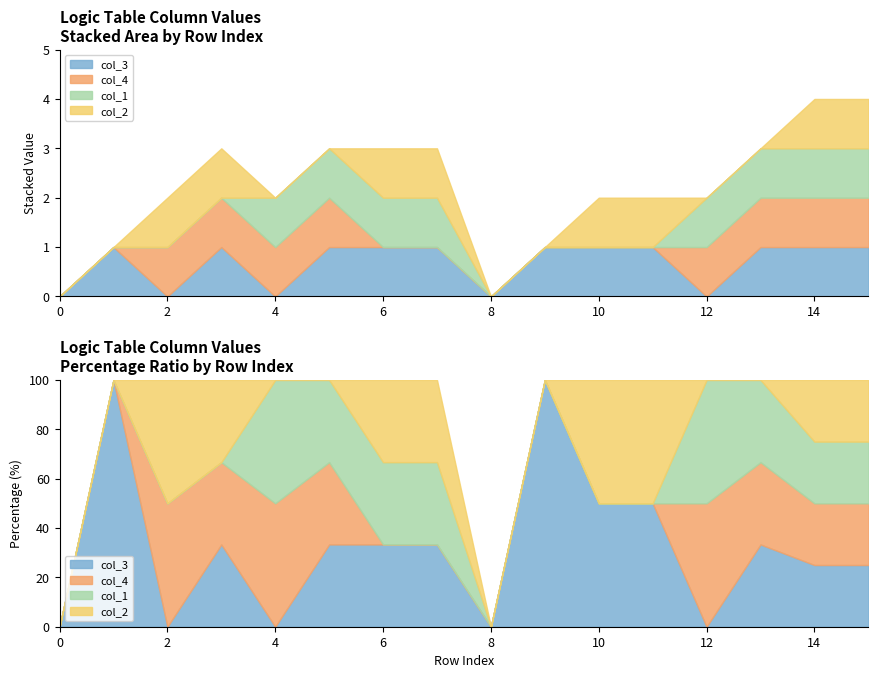

Which category has the highest value across all series?

1